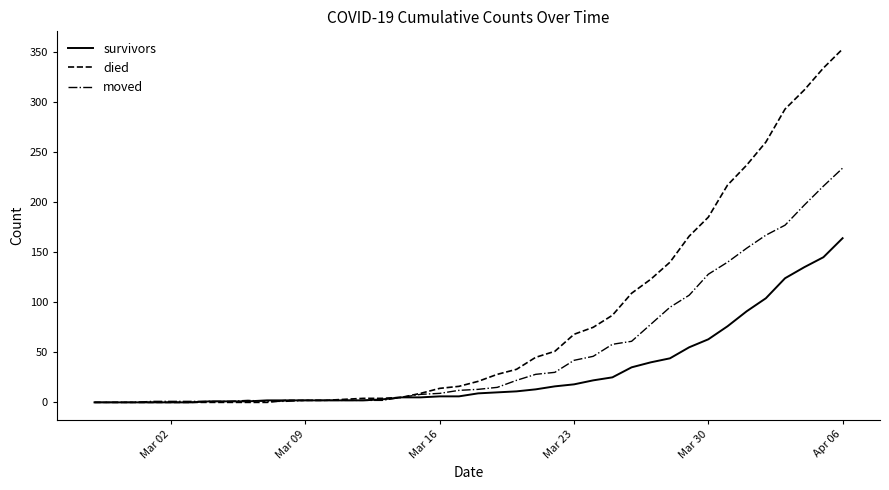

Which series has the widest spread of values?

died